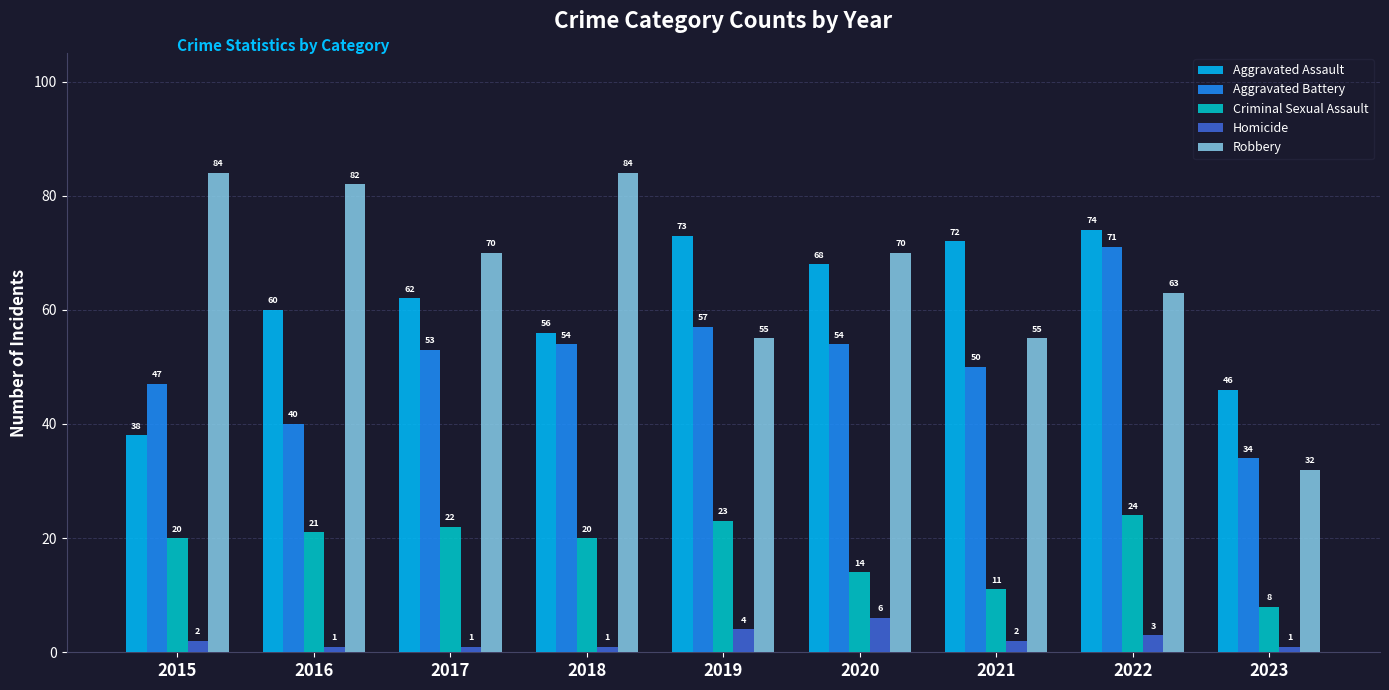

What is the difference between the second highest and minimum values in the Homicide series?

3